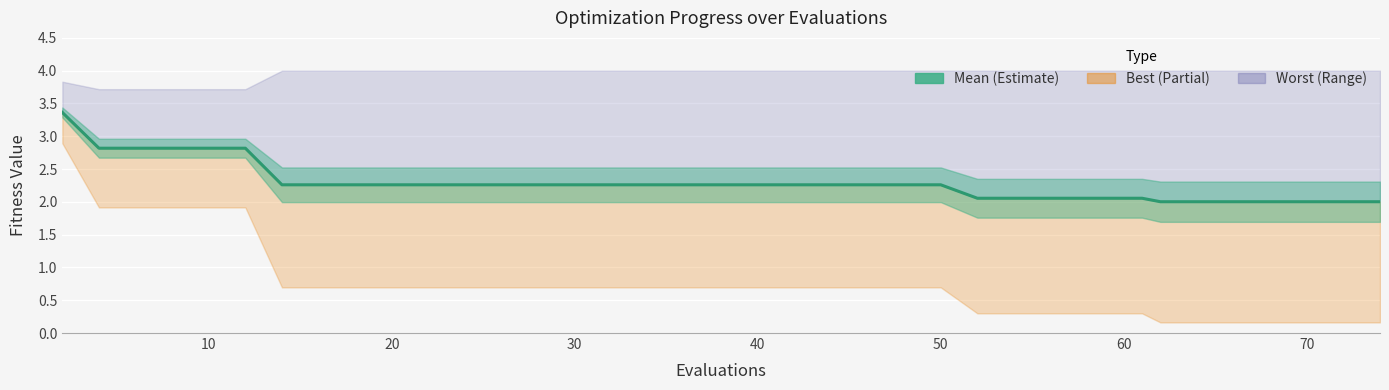

What is the value of the 2nd point from the left?

2.8